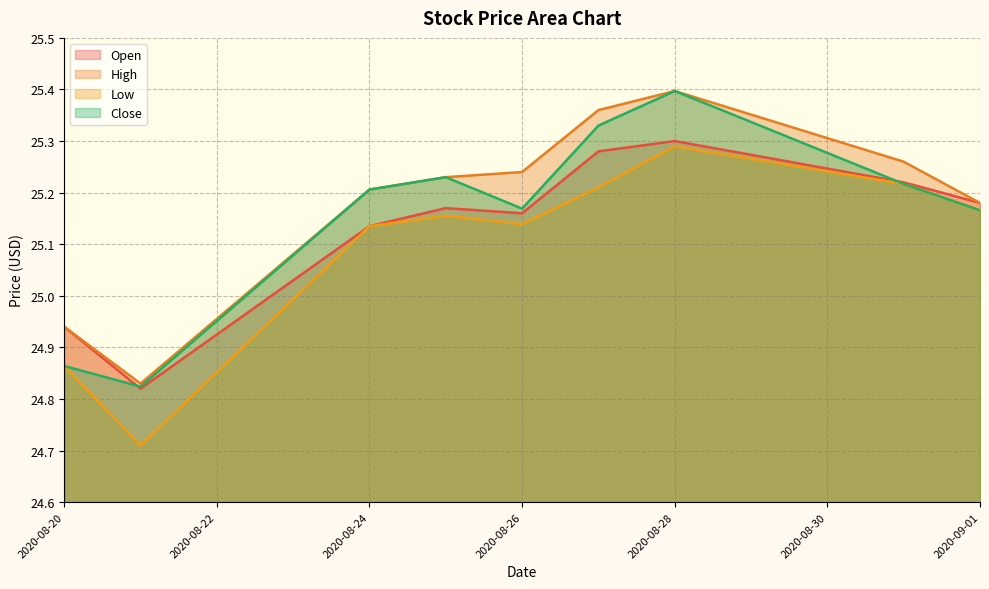

What is the average value of the Close series?

25.2